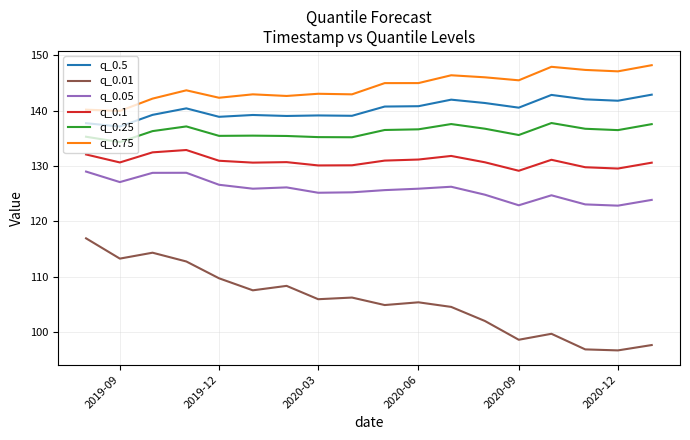

True or false: q_0.1 and q_0.25 cross at least once.

False